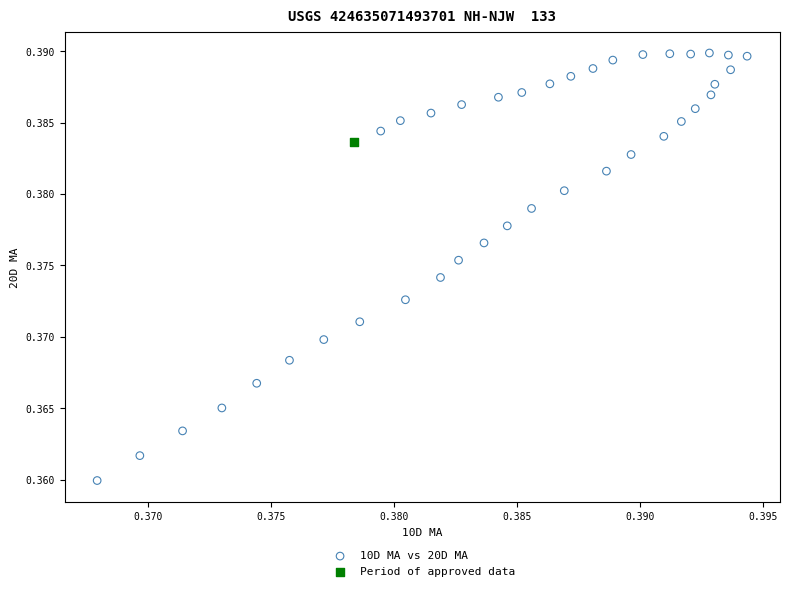

What are all the series names shown in the legend?

10D MA vs 20D MA, Period of approved data